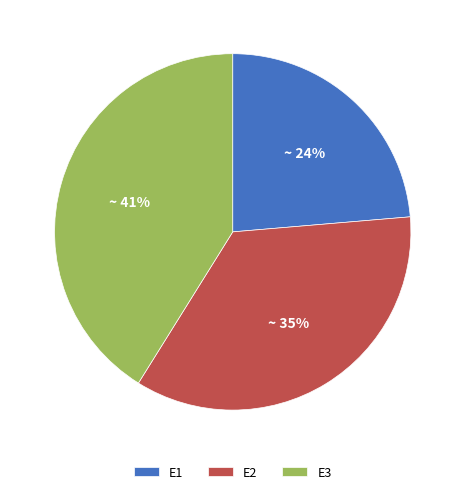

Do E1 and E2 together represent more than half of the pie?

Yes